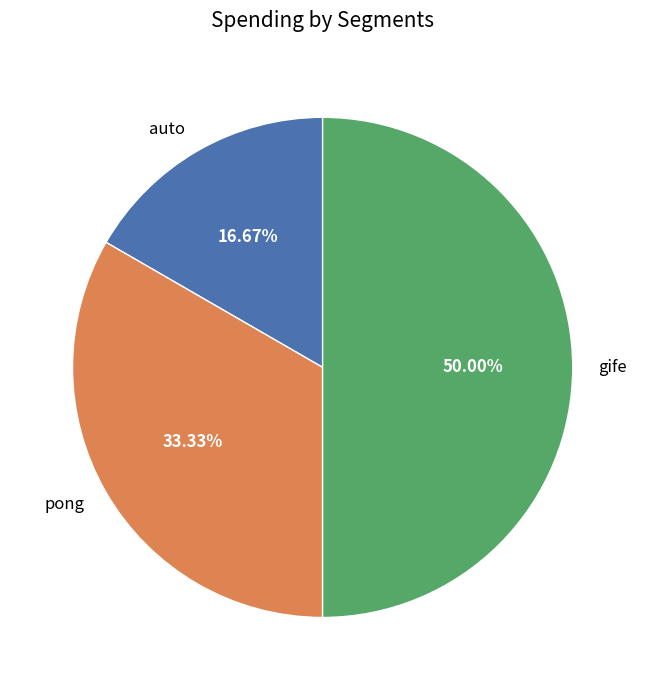

Which slice is the largest?

gife